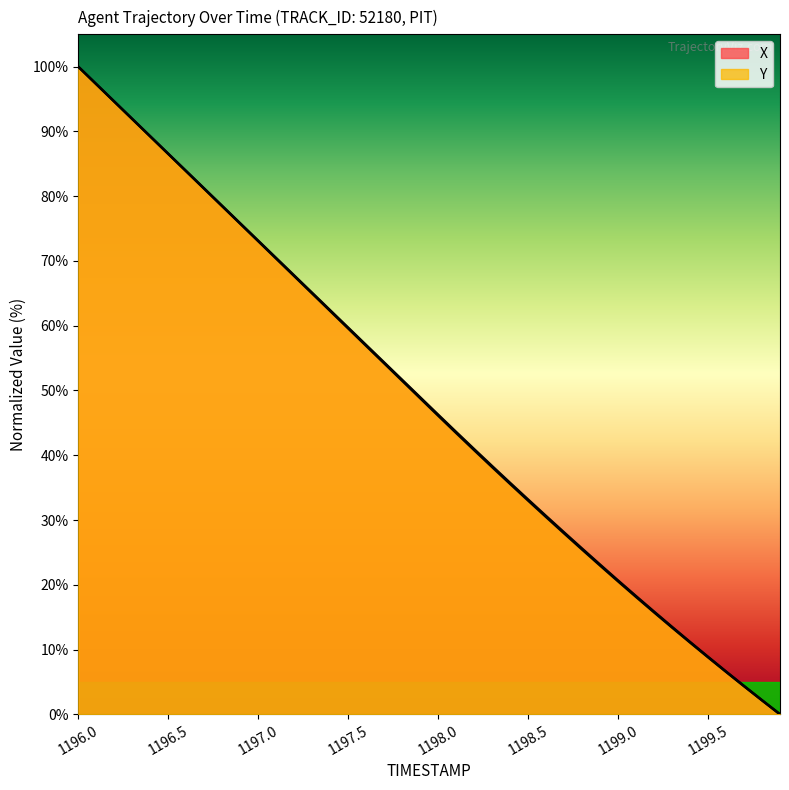

True or false: Y has more than 2 points higher than both neighbors.

False